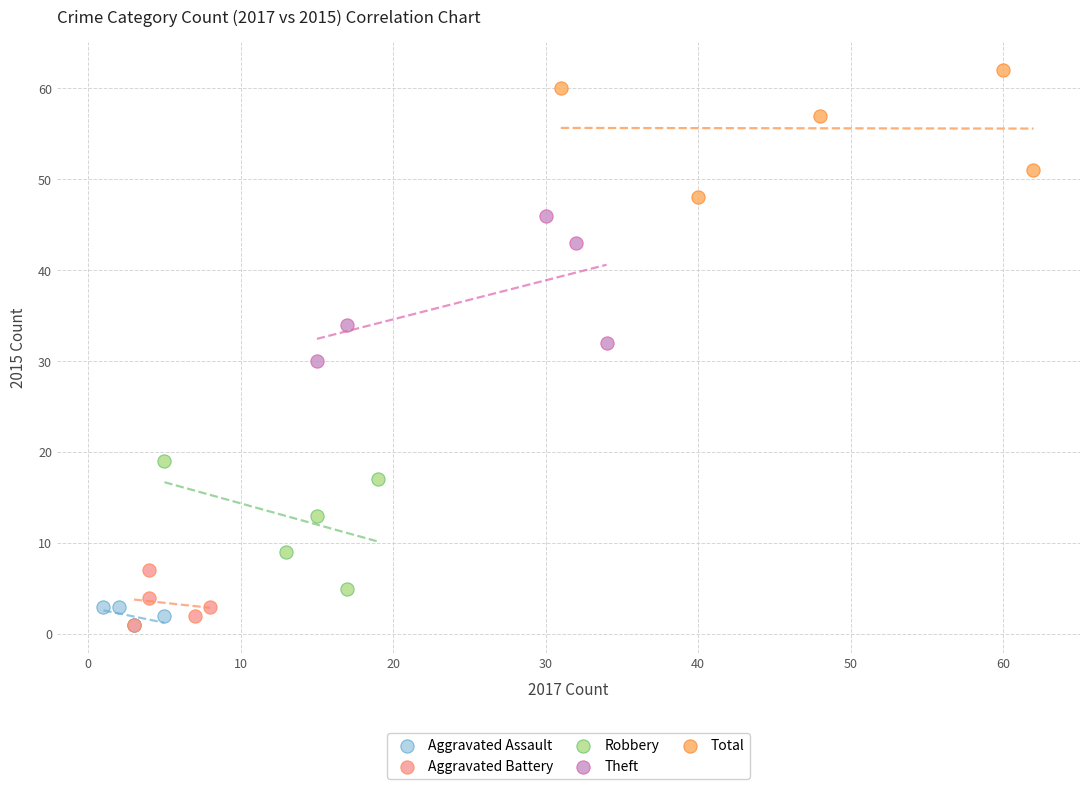

Which series contains the highest Y value?

Total